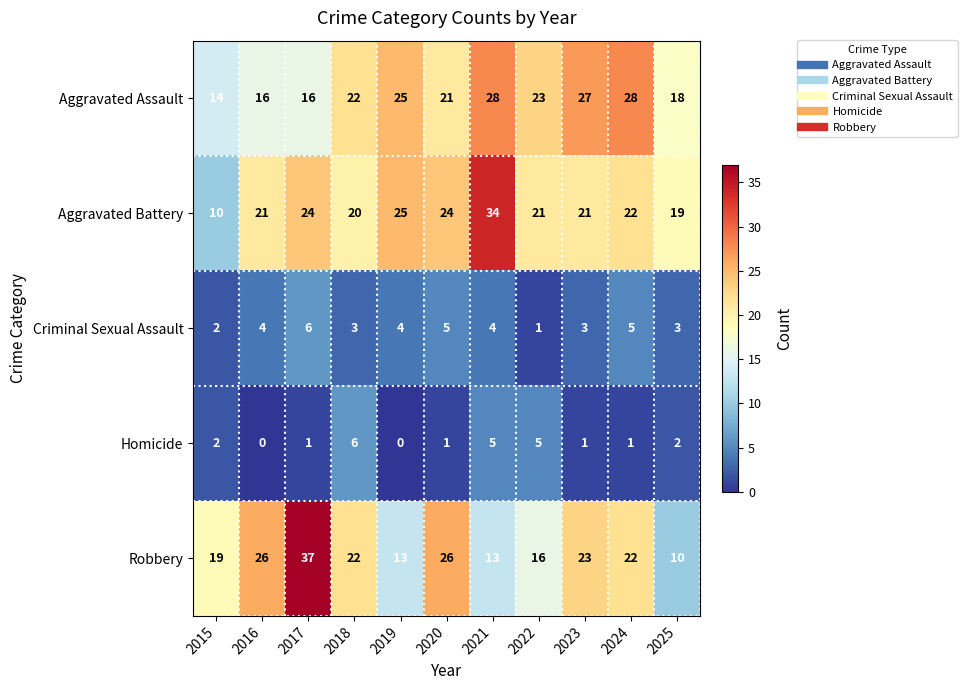

What is the average value of the Criminal Sexual Assault series?

4